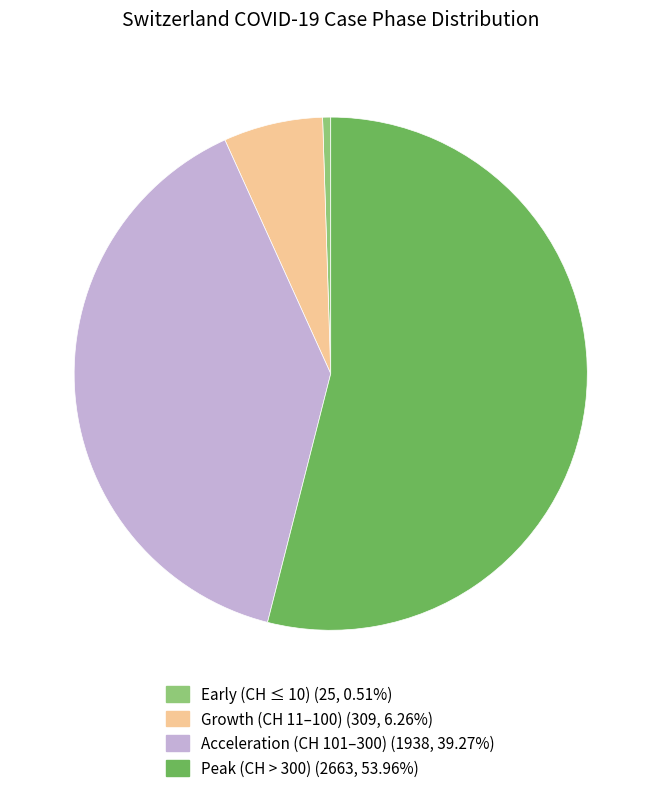

Is there a majority slice in this chart?

Yes